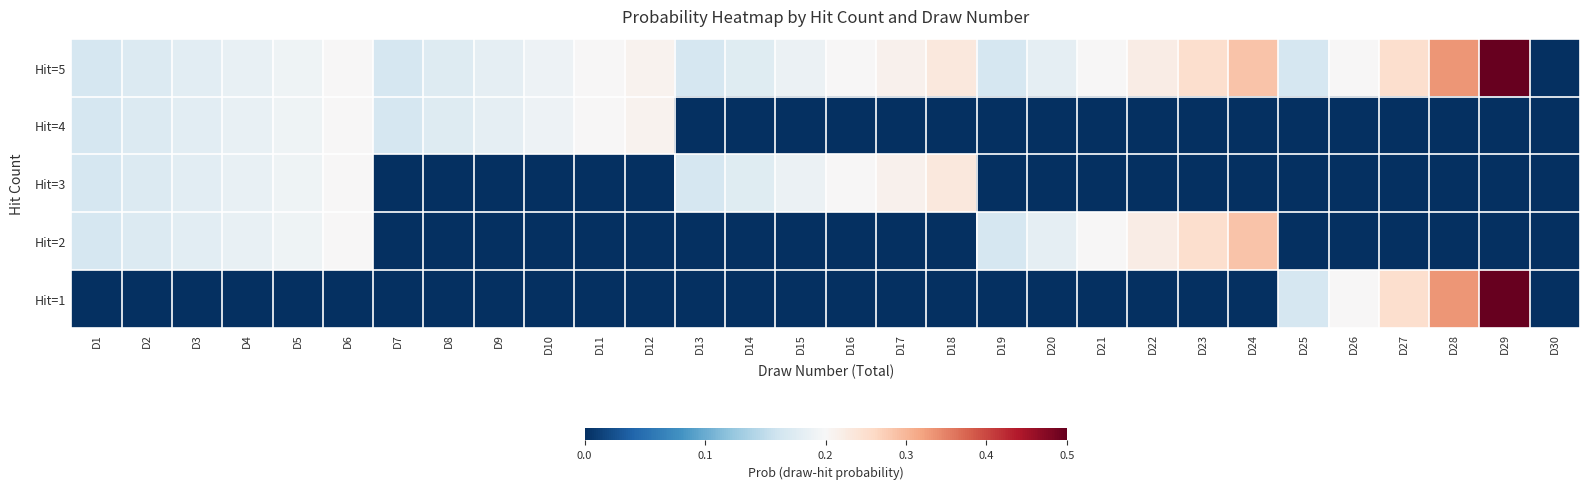

At which label does Hit=4 reach its peak?

D12